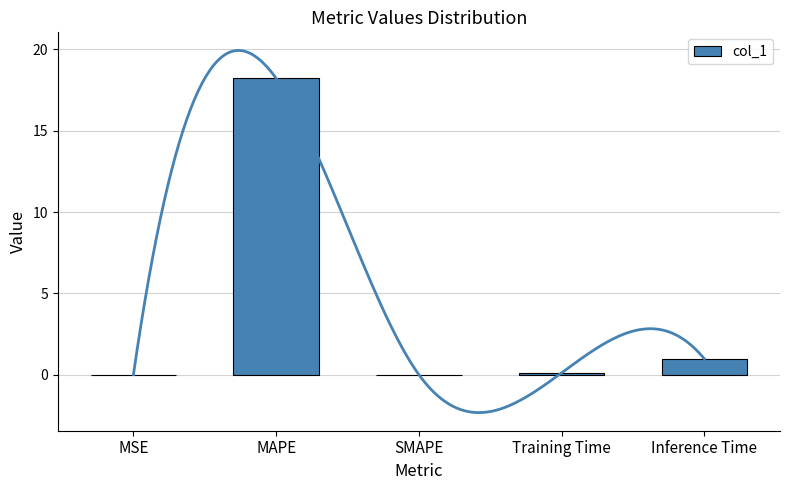

What is the sum of all values?

19.3